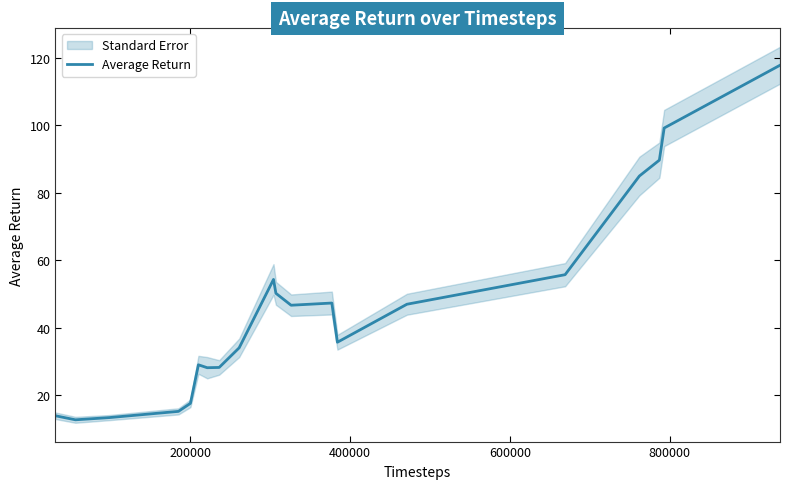

How many points are higher than both their immediate neighbors (excluding endpoints)?

3